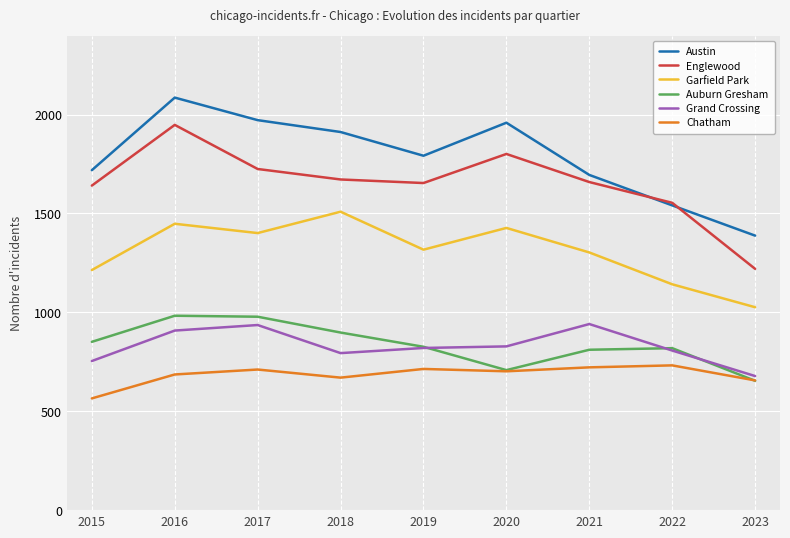

The value of Englewood at 2018 is 674. True or false?

False